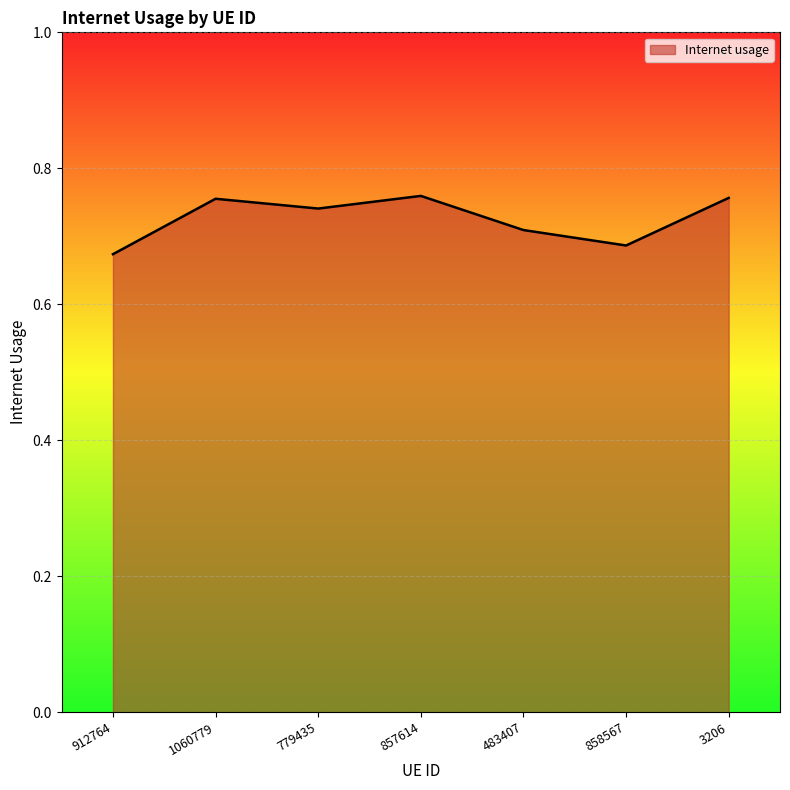

How many lines are shown in the chart?

1